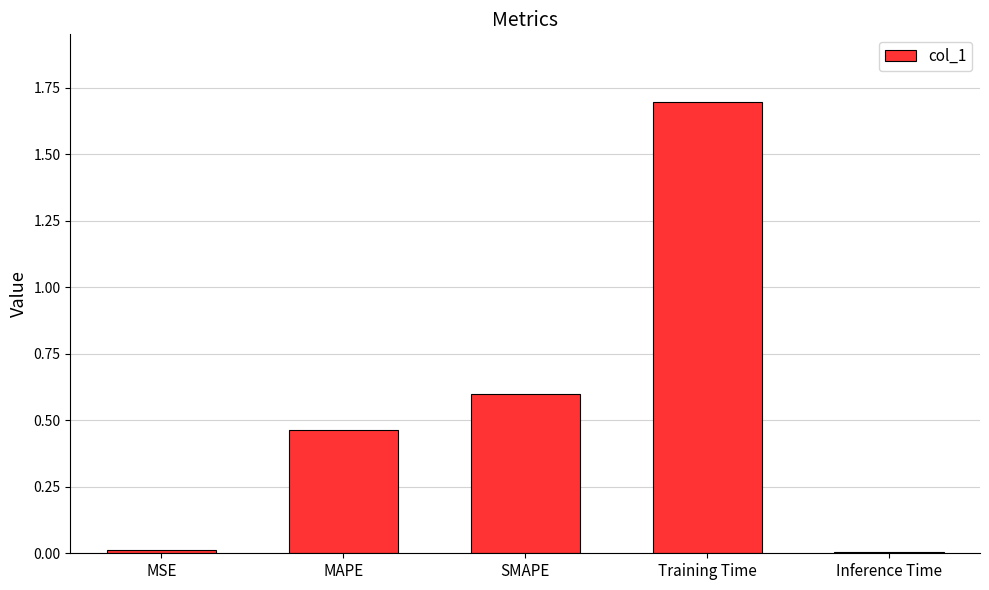

How many distinct data groups are displayed?

1